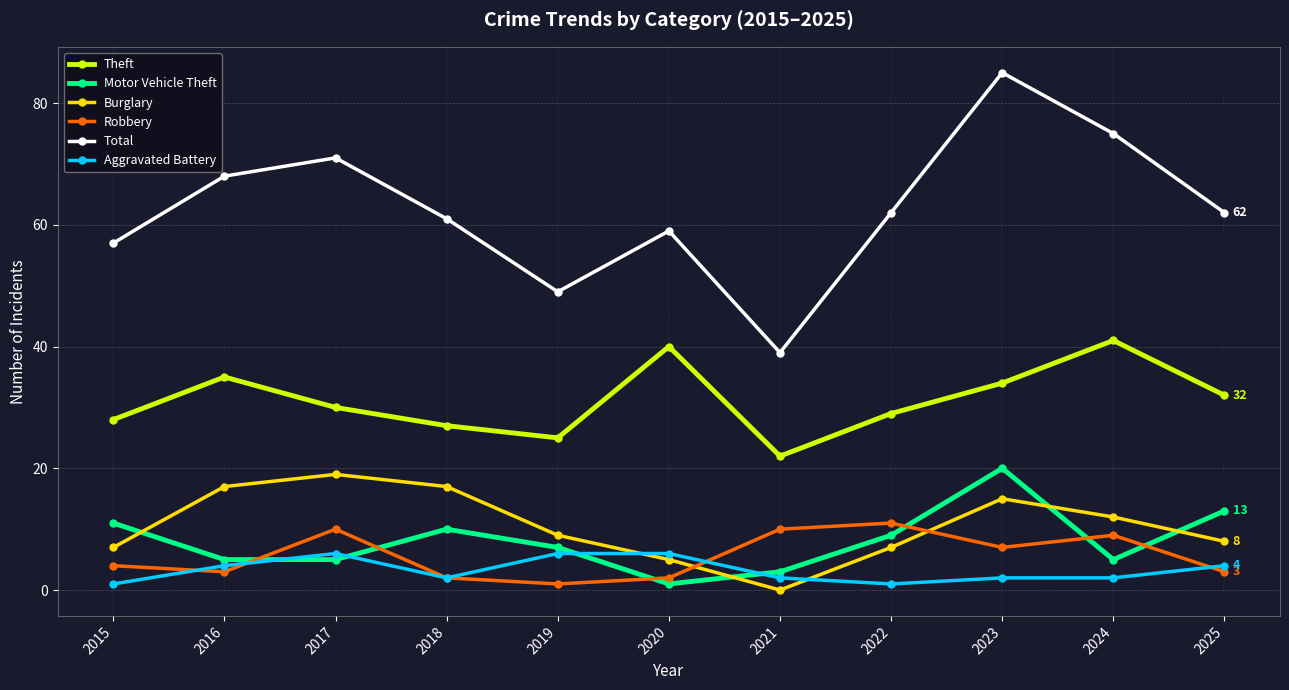

What is the value of the Total point at the 7th from the left?

39